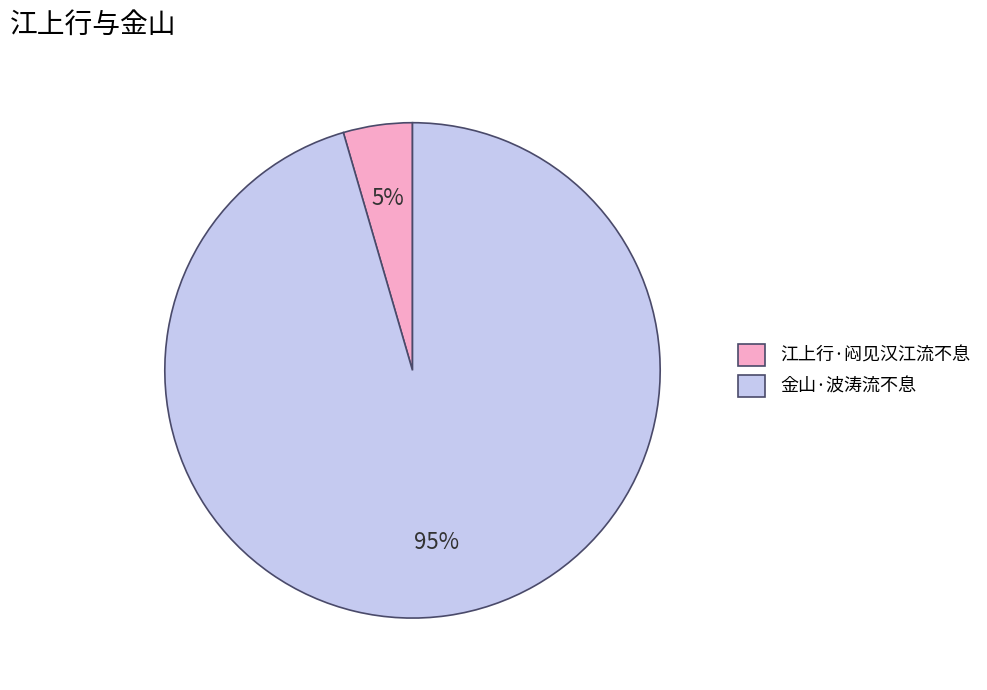

The 江上行·闷见汉江流不息 slice represents 13% of the pie. True or false?

False